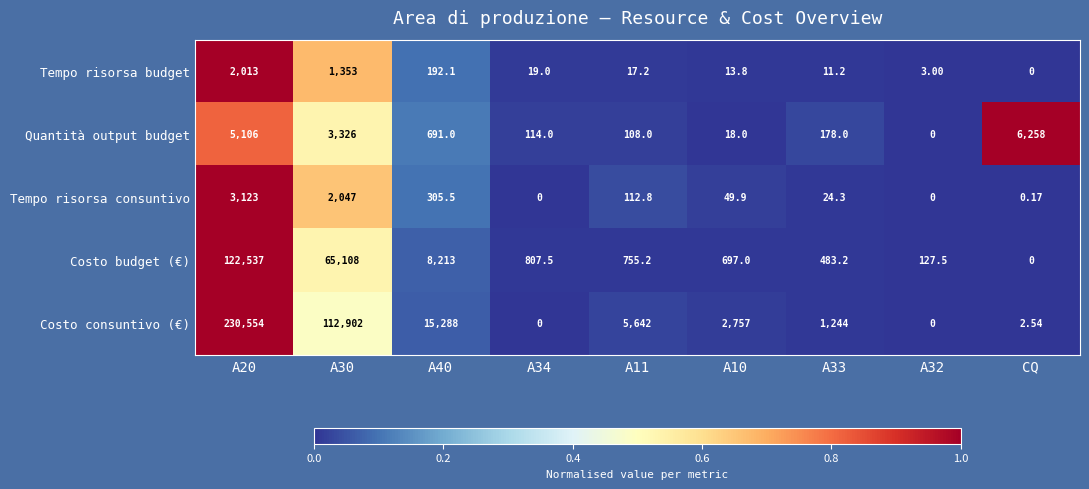

Rank the series by their maximum value, from highest to lowest.

Costo consuntivo (€), Costo budget (€), Quantità output budget, Tempo risorsa consuntivo, Tempo risorsa budget